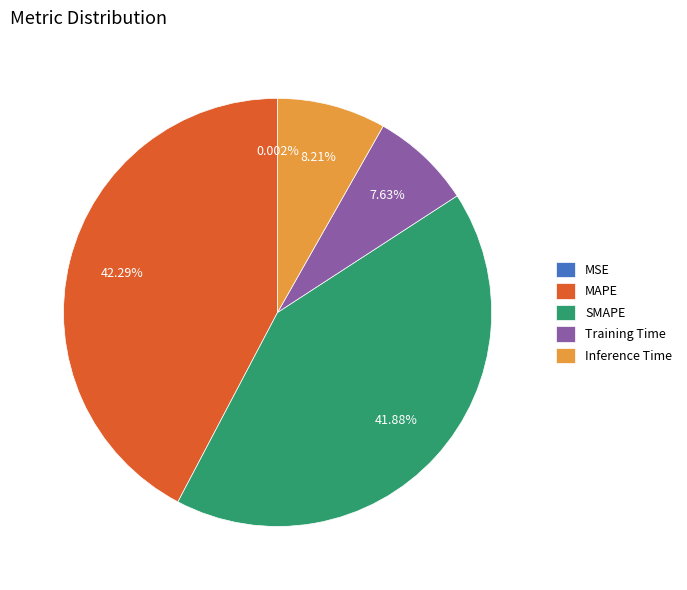

Is Training Time the majority of the pie?

No